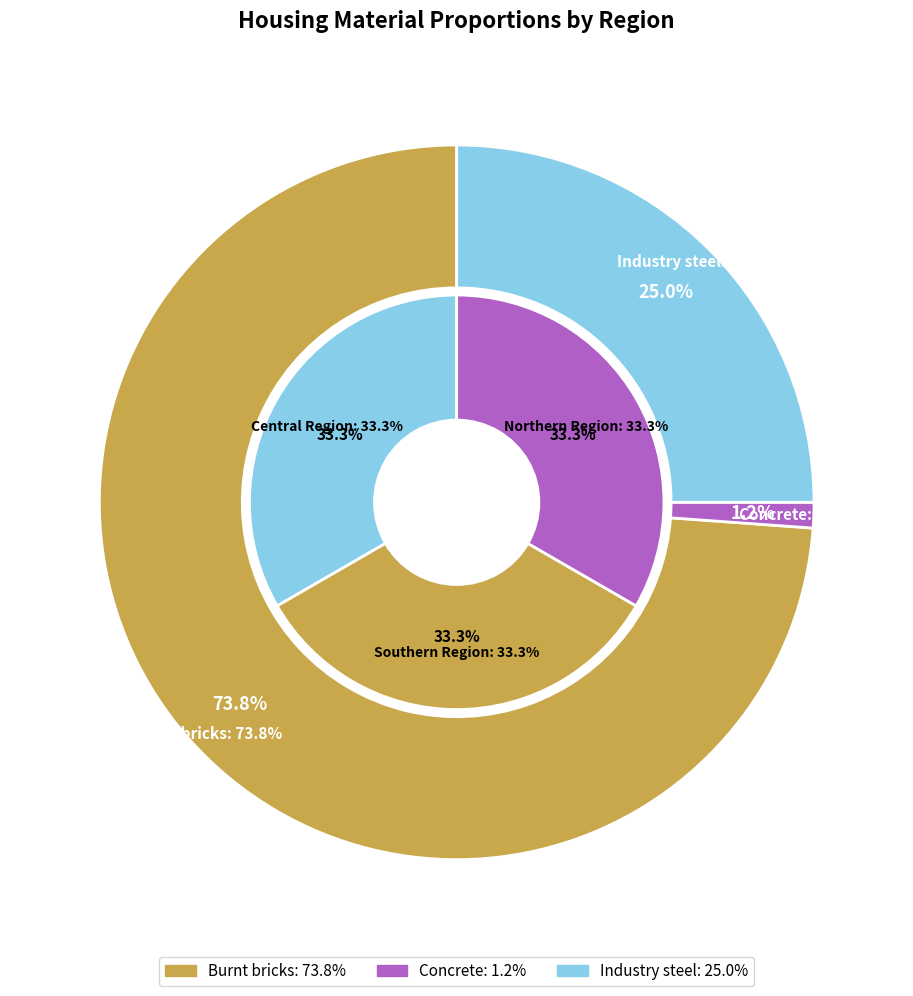

Is Burnt bricks the majority of the pie?

Yes